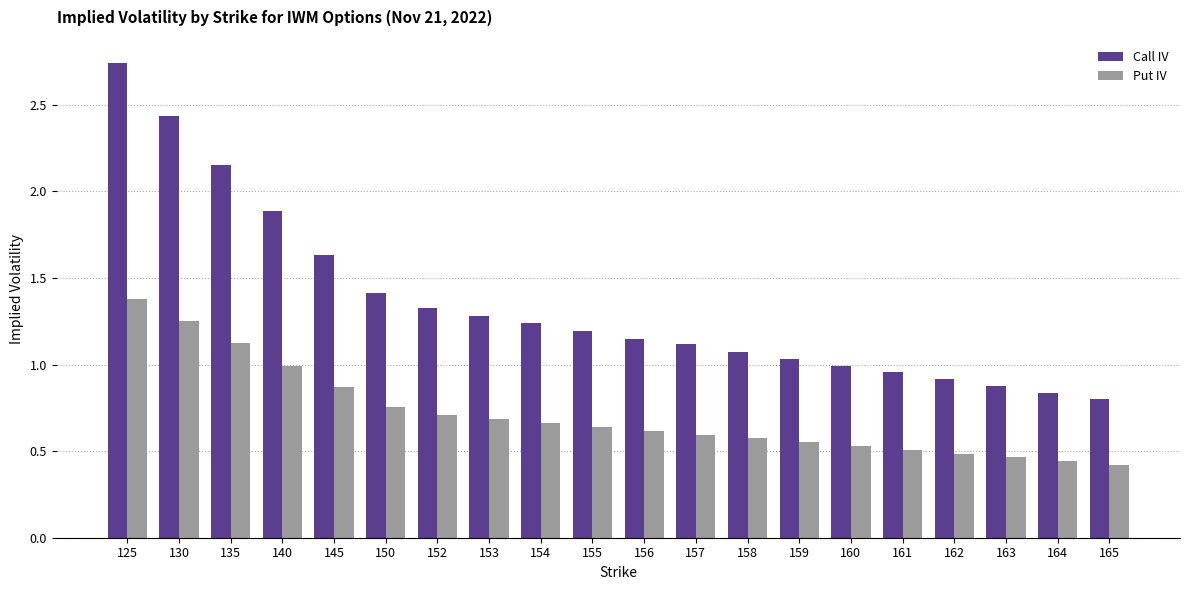

The Call IV series shows 0.9 at 162. True or false?

True